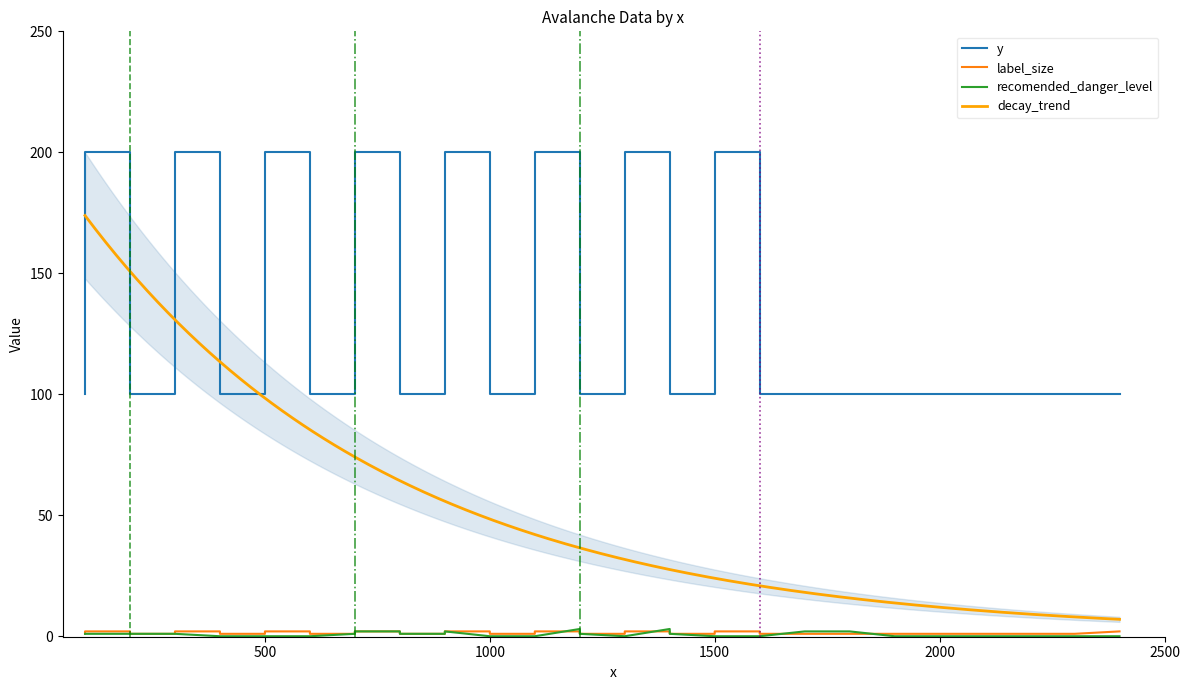

What is the minimum value for decay_trend?

7.0